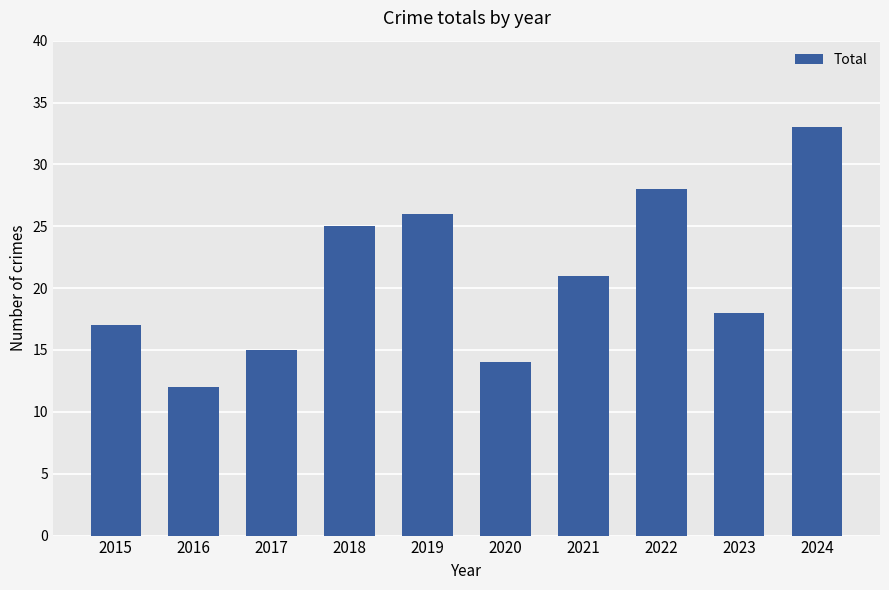

At which label is the value closest to 22?

2021